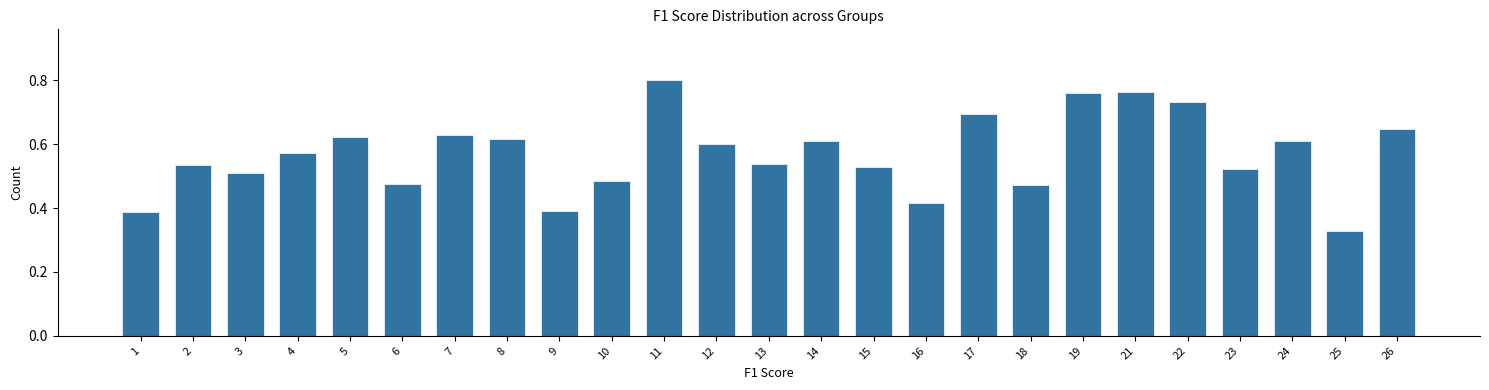

What is the change in value from 9 to 10?

+0.1